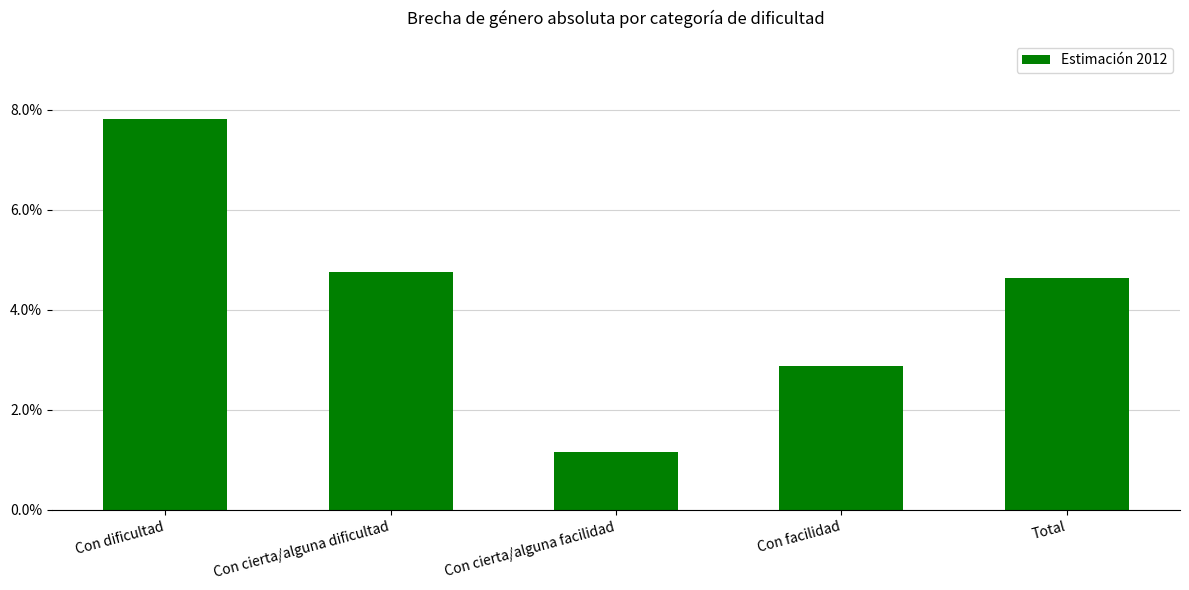

Reading left to right, extract all data points from this chart.

Con dificultad=7.8	Con cierta/alguna dificultad=4.8	Con cierta/alguna facilidad=1.2	Con facilidad=2.9	Total=4.6